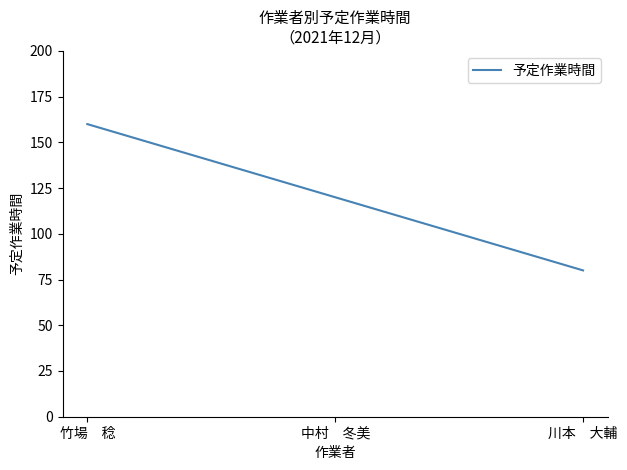

Reading left to right, transcribe all the data shown in this chart.

160	120	80